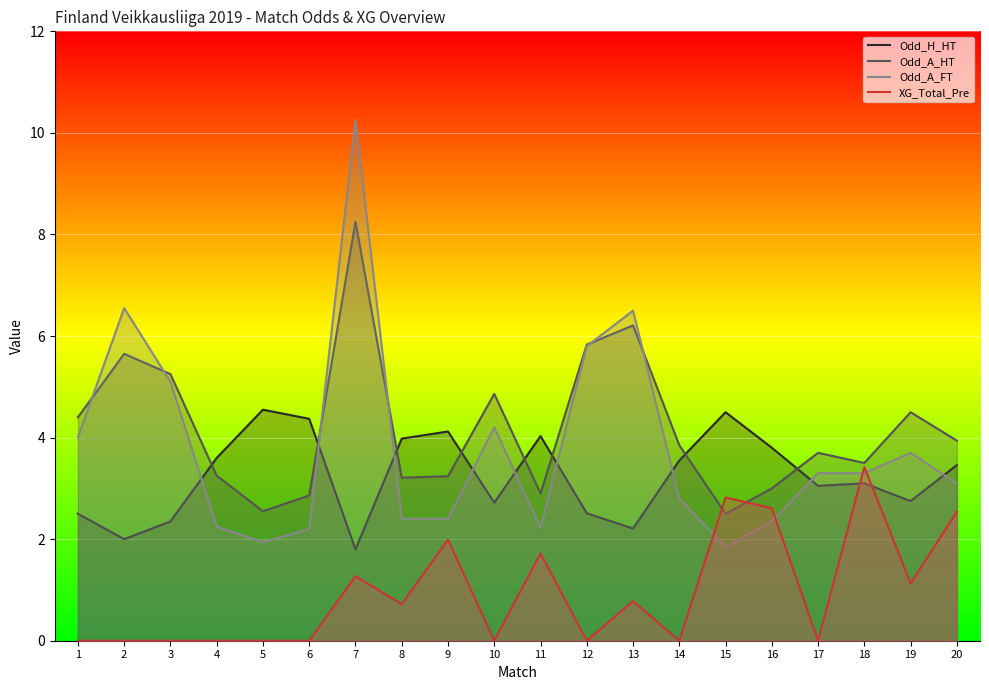

The value of Odd_H_HT at 6 is 4.4. True or false?

True